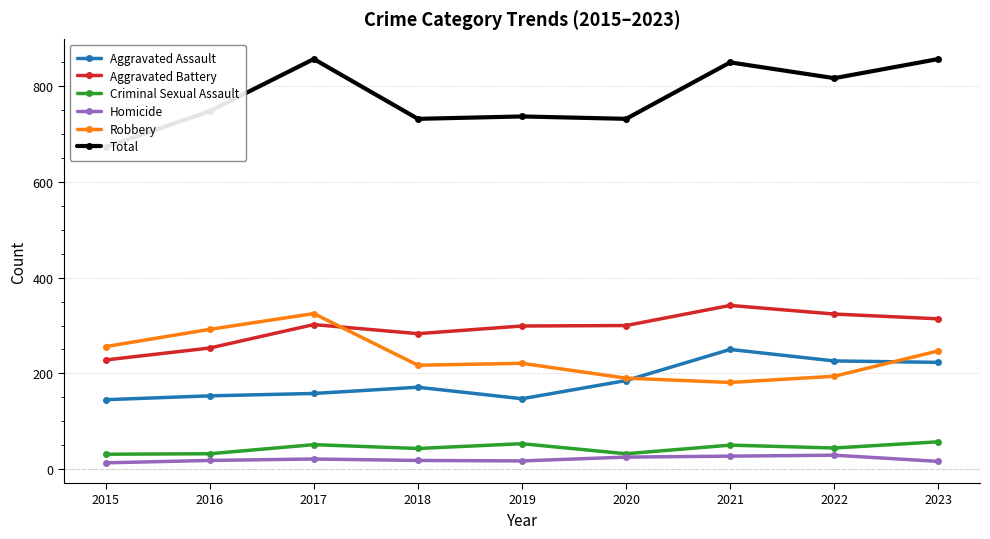

Does the chart have visible grid lines?

Yes